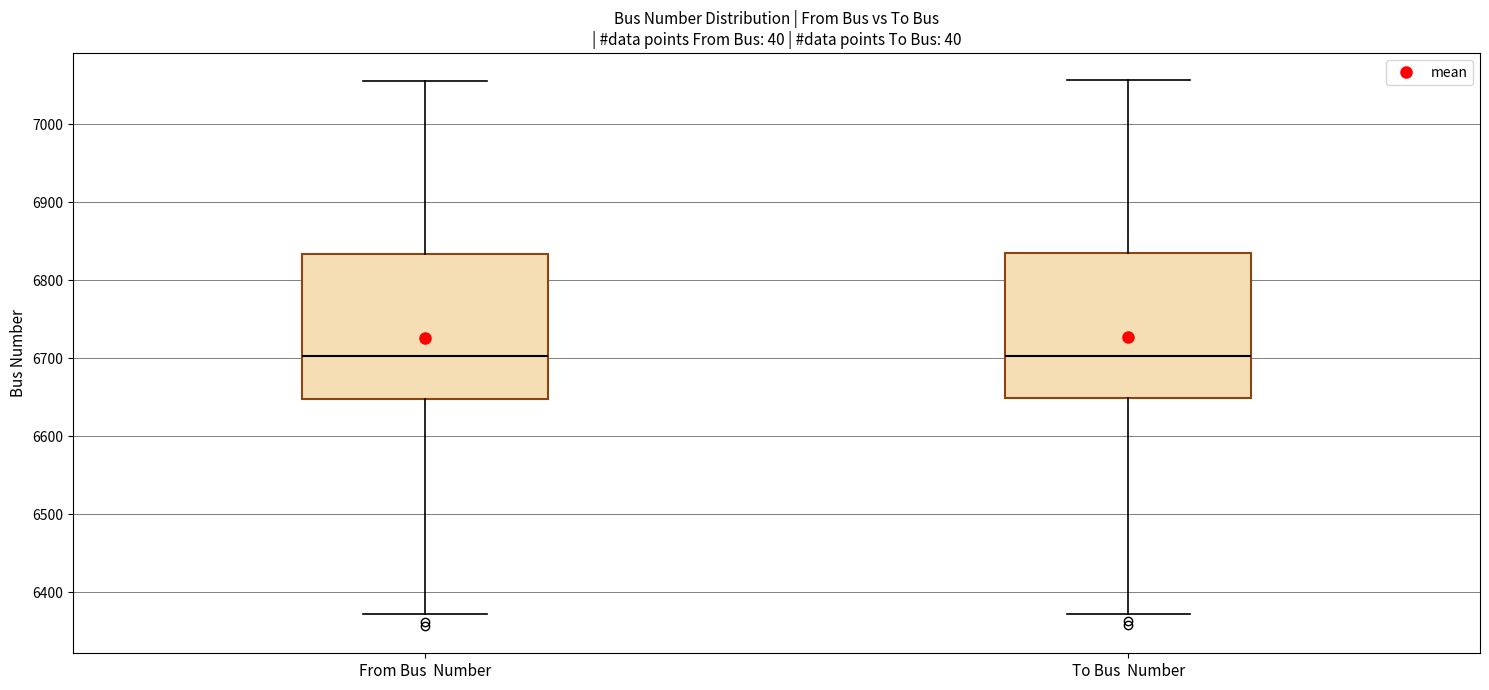

Where does the upper whisker of the box for To Bus Number end on the y-axis? The values are not printed on the chart, so give them approximately, as read against the axis.

7060